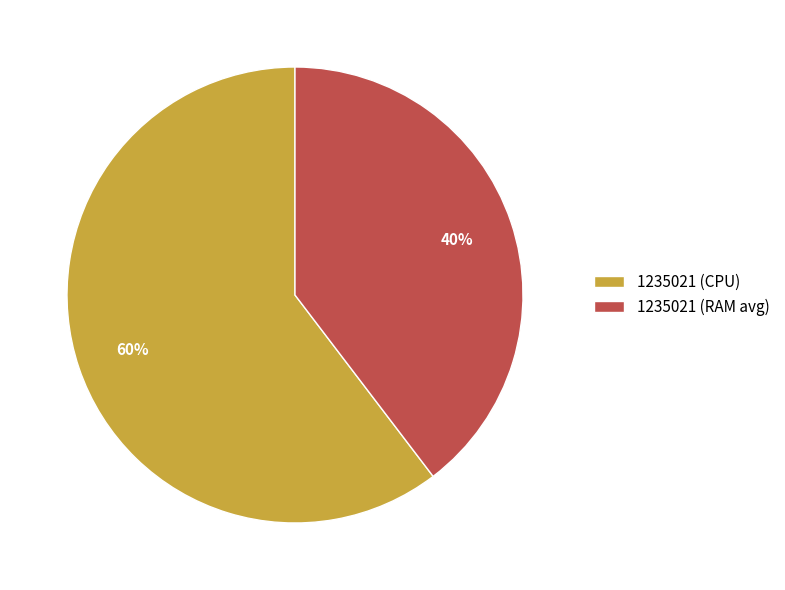

To the nearest percent, what is the combined percentage of 1235021 (CPU) and 1235021 (RAM avg)?

100%